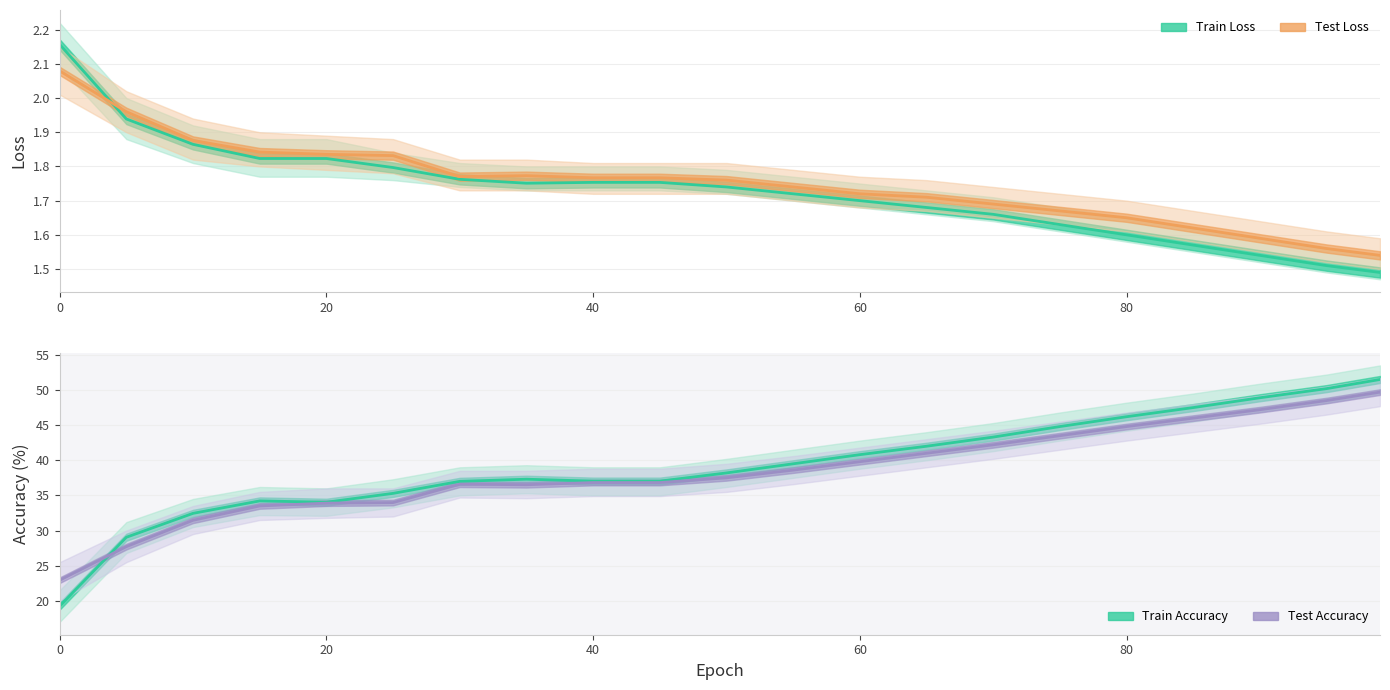

True or false: Train Accuracy and Train Loss cross at least once.

False